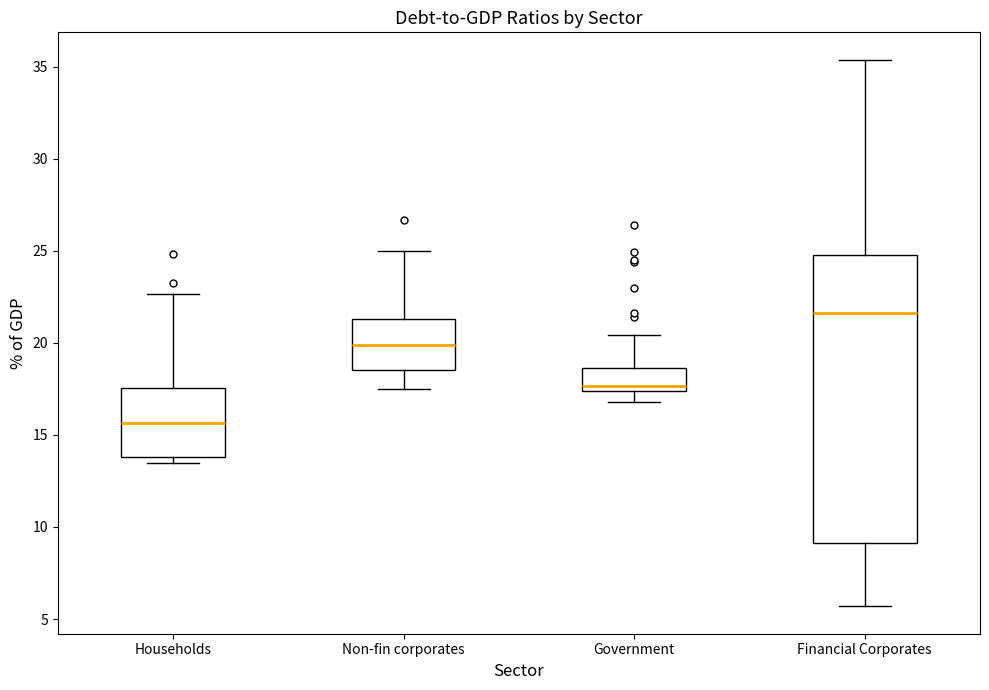

Reading left to right, read every box against the y-axis: the position of its median line, the range the box covers, and the ends of its whiskers. The values are not printed on the chart, so give them approximately, as read against the axis.

Households: median 15.5, box 14.0 to 17.5, whiskers 13.5 to 22.5
Non-fin corporates: median 20.0, box 18.5 to 21.5, whiskers 17.5 to 25.0
Government: median 17.5 (just above the box's lower edge), box 17.5 to 18.5, whiskers 17.0 to 20.5
Financial Corporates: median 21.5, box 9.0 to 25.0, whiskers 5.5 to 35.5